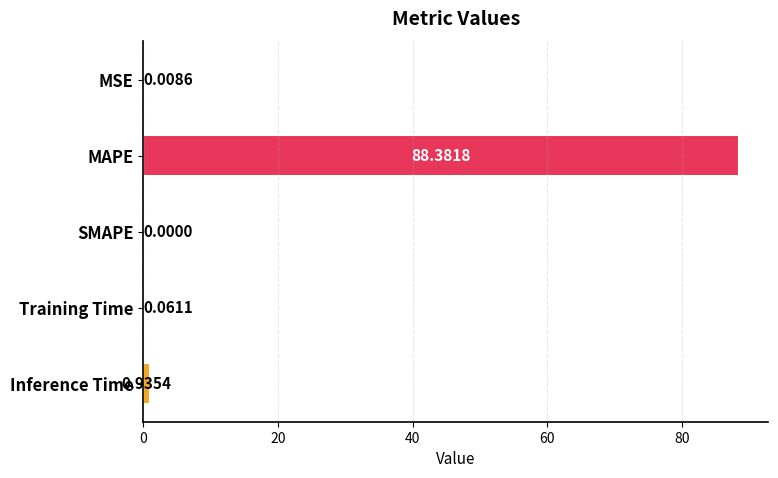

What is the sum of the values at MAPE and Training Time?

88.4